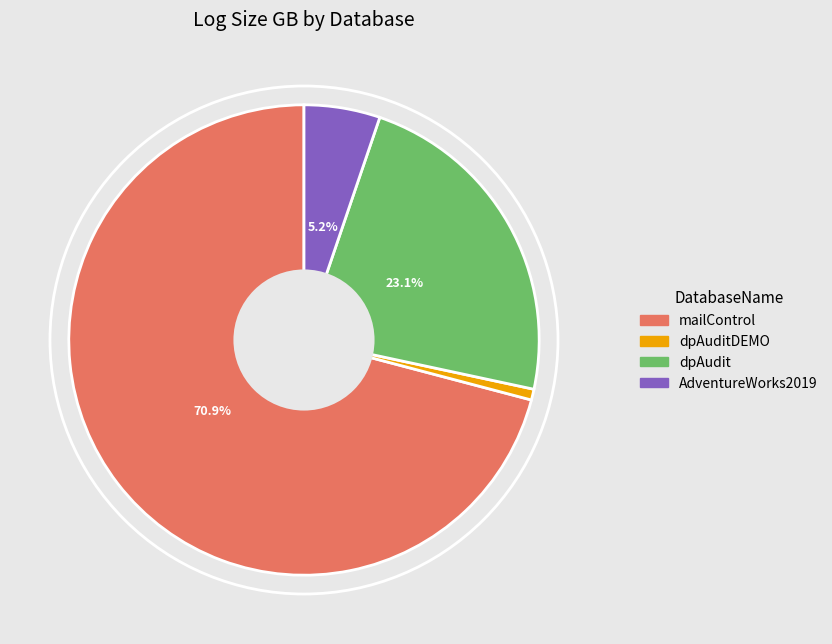

Count the number of slices in the pie.

4